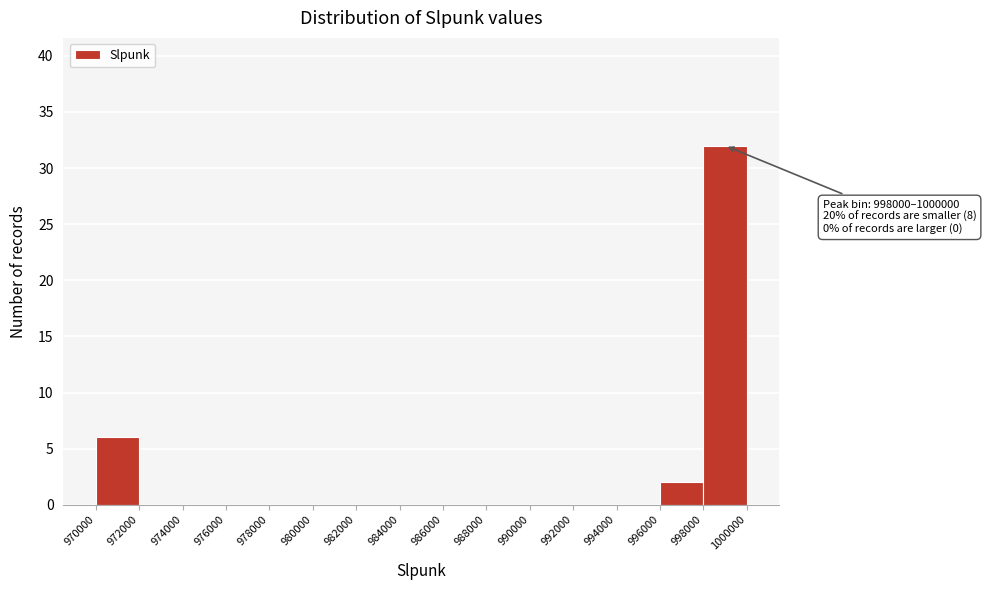

Over which range of the x-axis is the bar tallest?

998000 to 1000000